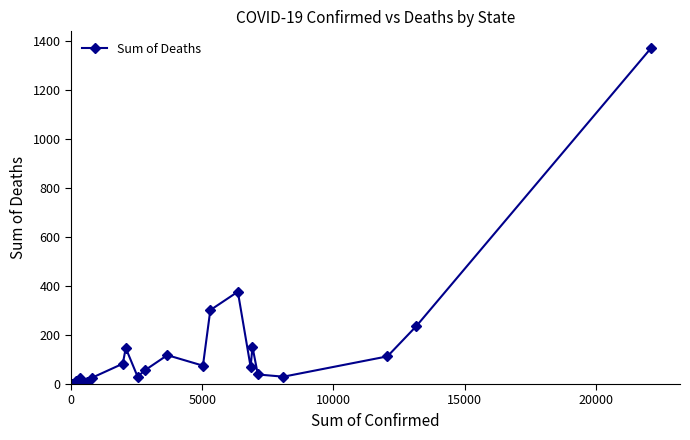

What is the average value?

117